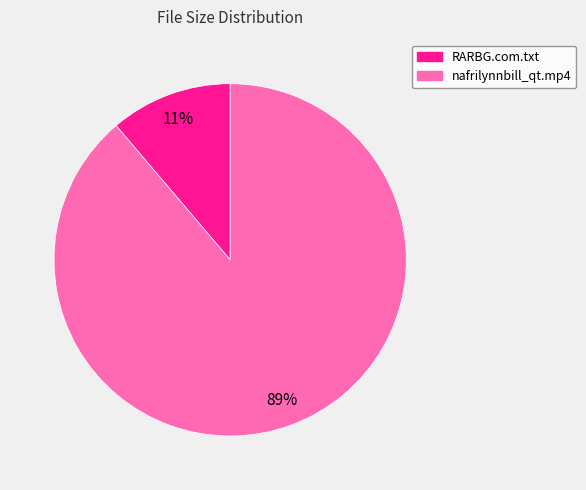

Does RARBG.com.txt account for over 50% of the chart?

No